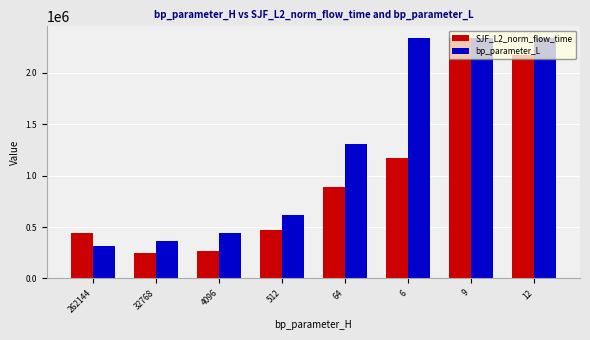

Between 32768 and 64, which series saw the biggest shift?

bp_parameter_L